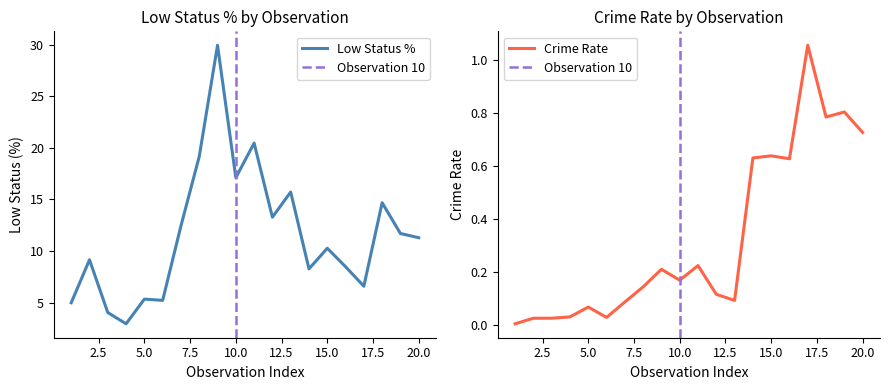

What is the difference between the second highest and second lowest values in the crime series?

0.8